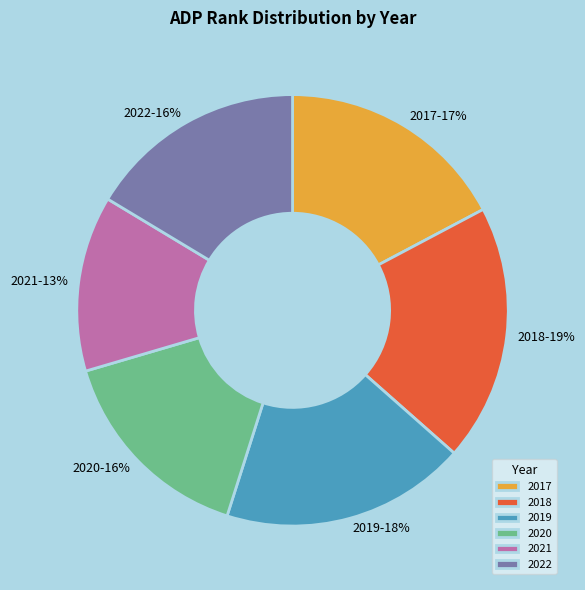

What is the smallest slice in the pie chart?

2021